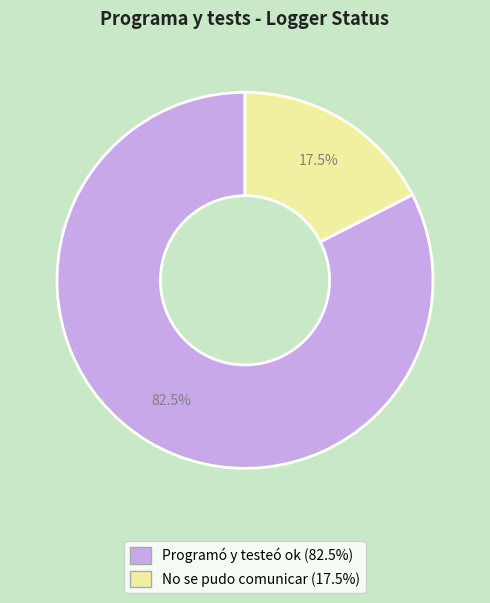

How many segments does this pie chart have?

2